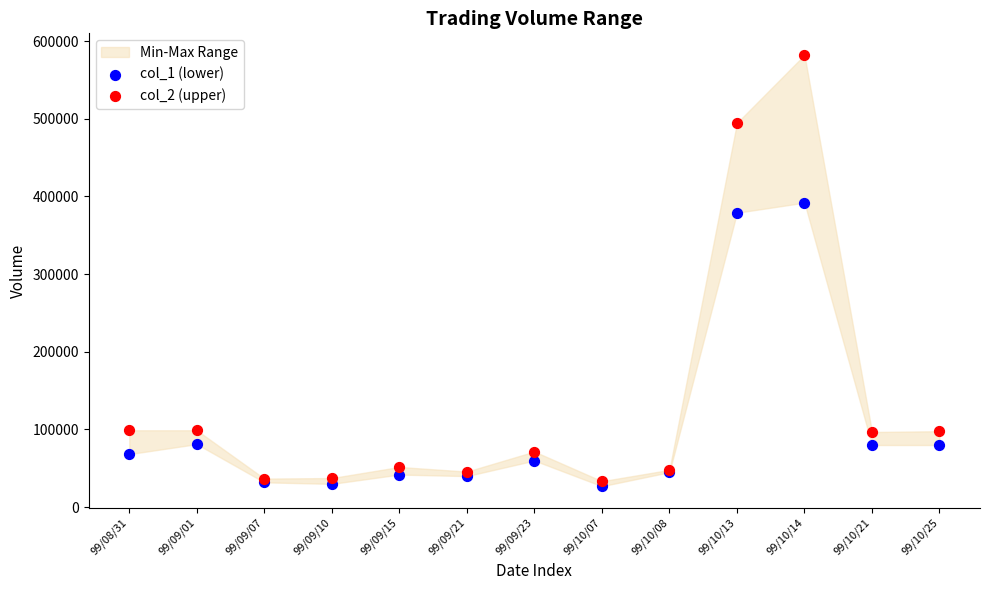

Which series contains the highest Y value?

col_2 (upper)